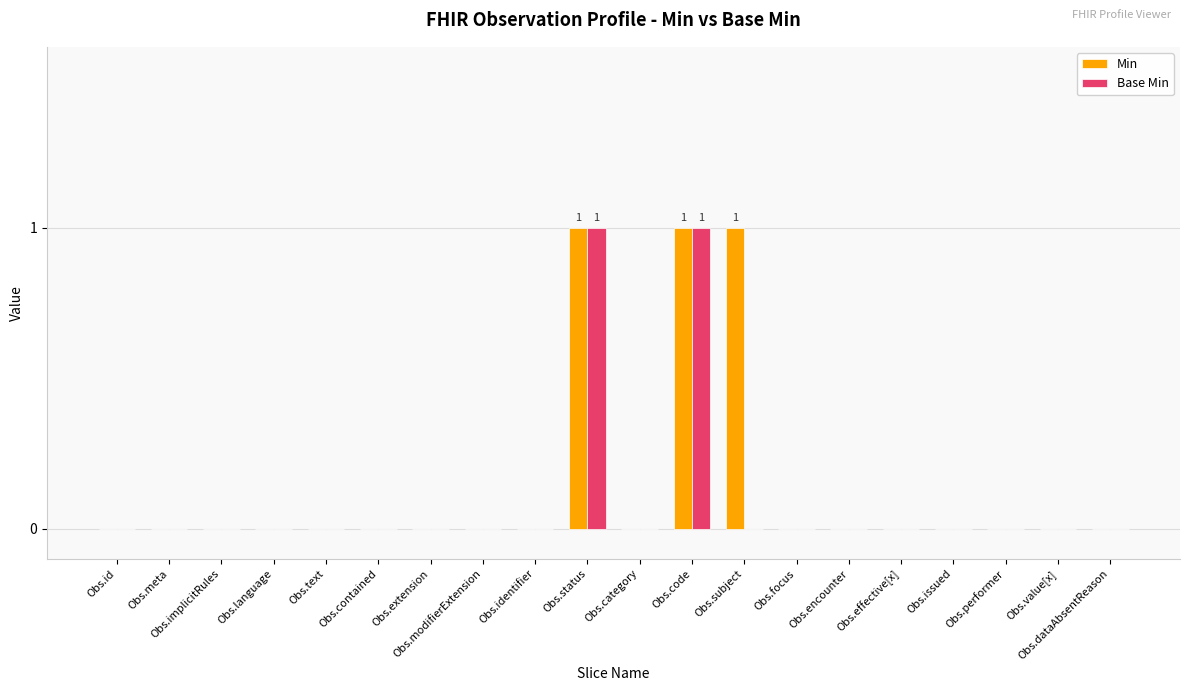

True or false: Base Min has a value of -1 at Obs.category.

False